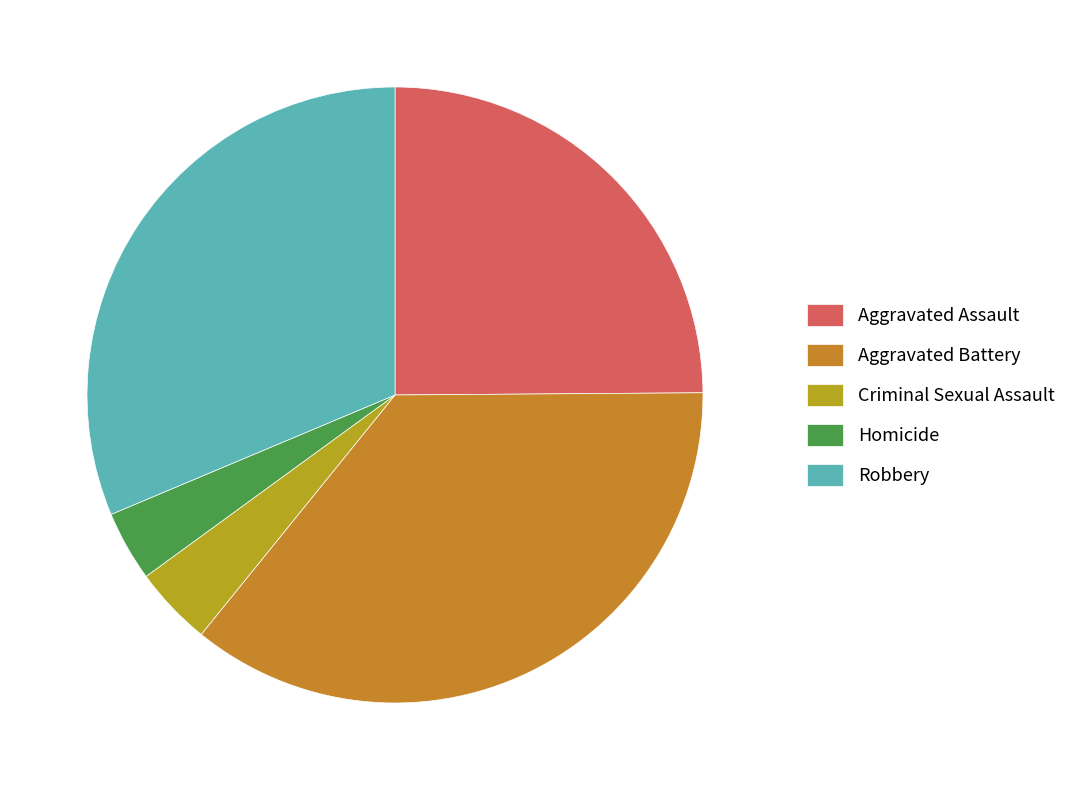

True or false: Homicide accounts for 4% of the total.

True